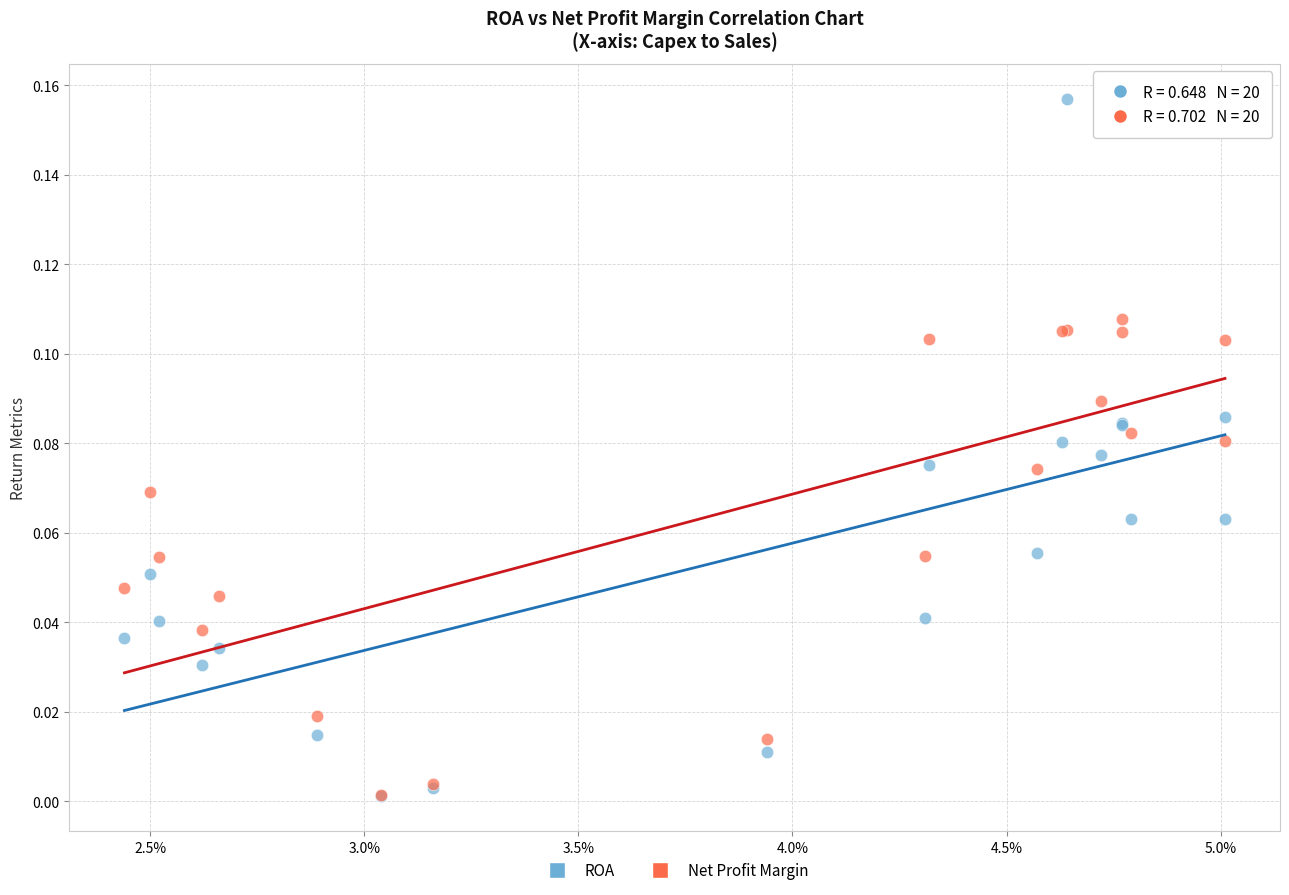

Which series has the largest Y range (max minus min)?

ROA